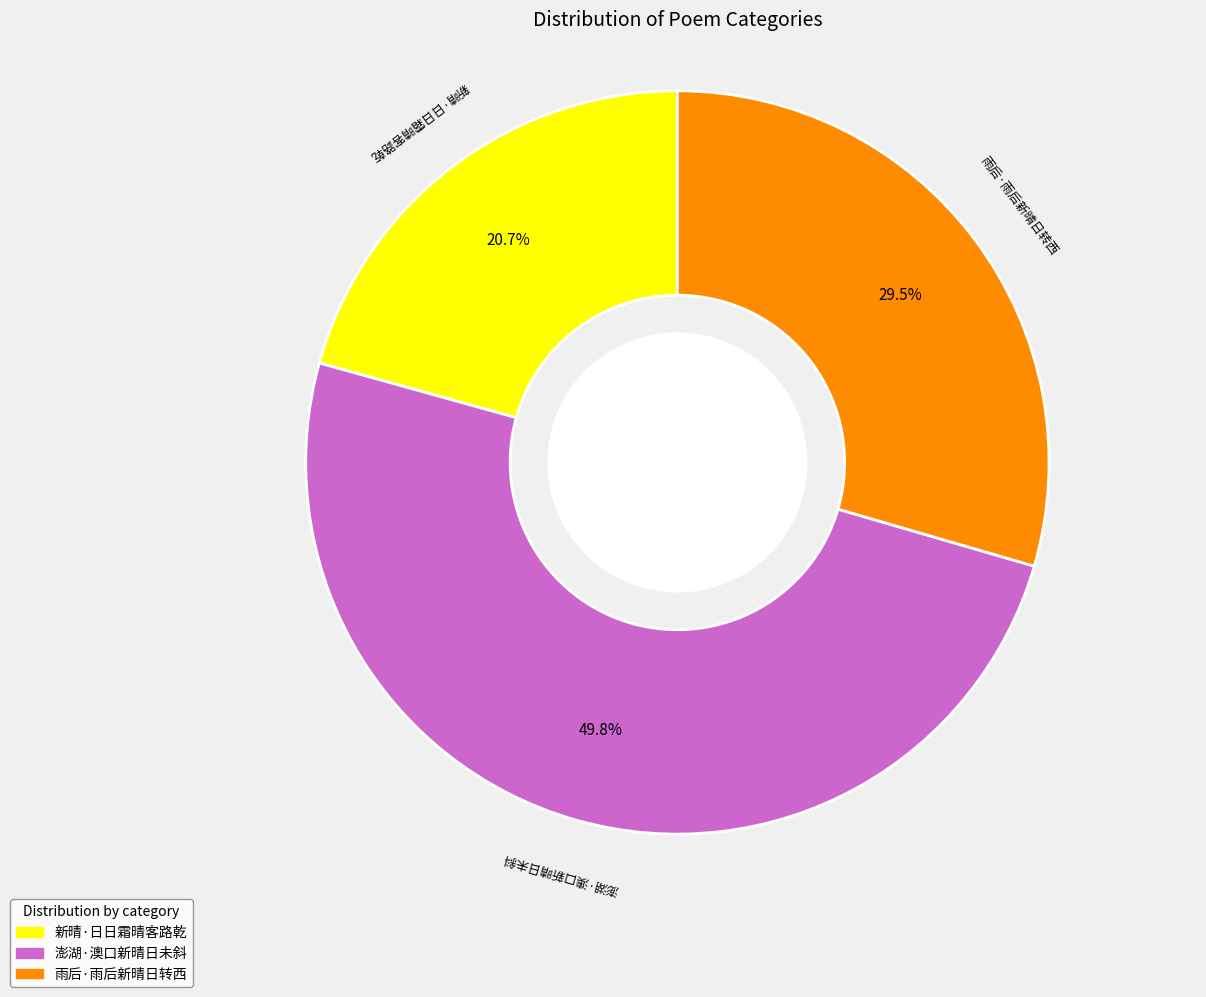

Does 雨后·雨后新晴日转西 account for over 50% of the chart?

No